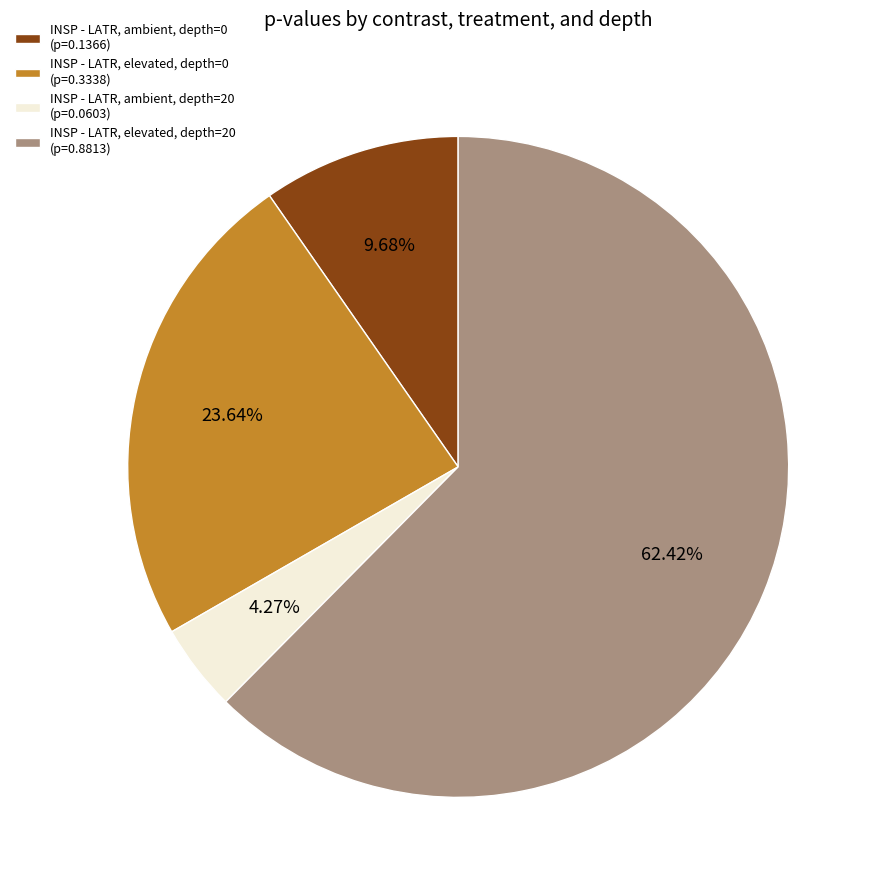

What percentage is the INSP - LATR, elevated, depth=0 slice, to the nearest percent?

24%